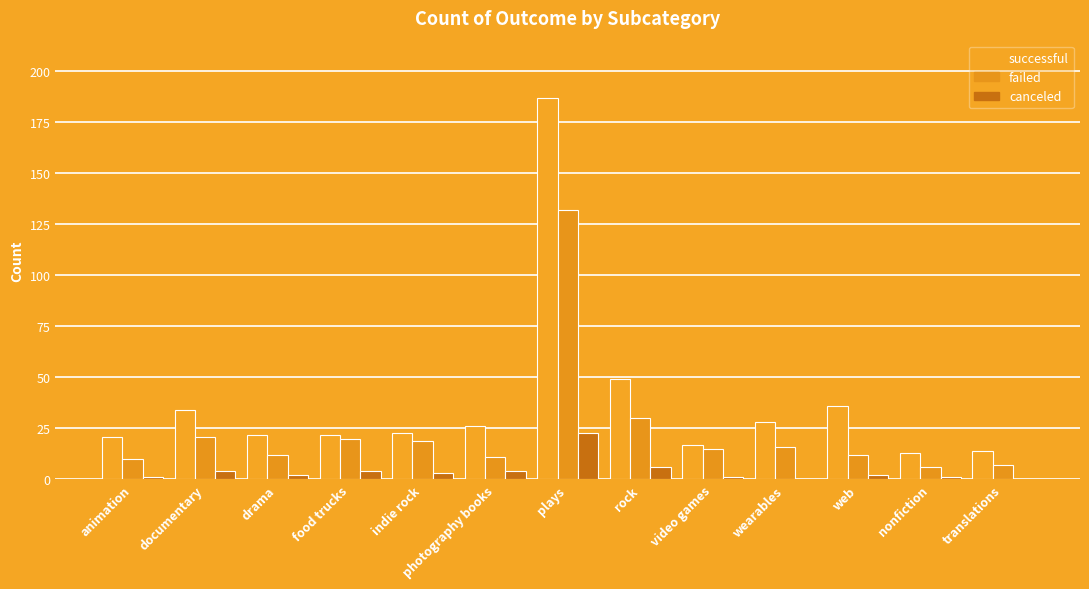

What is the difference between the maximum and minimum values in the canceled series?

23